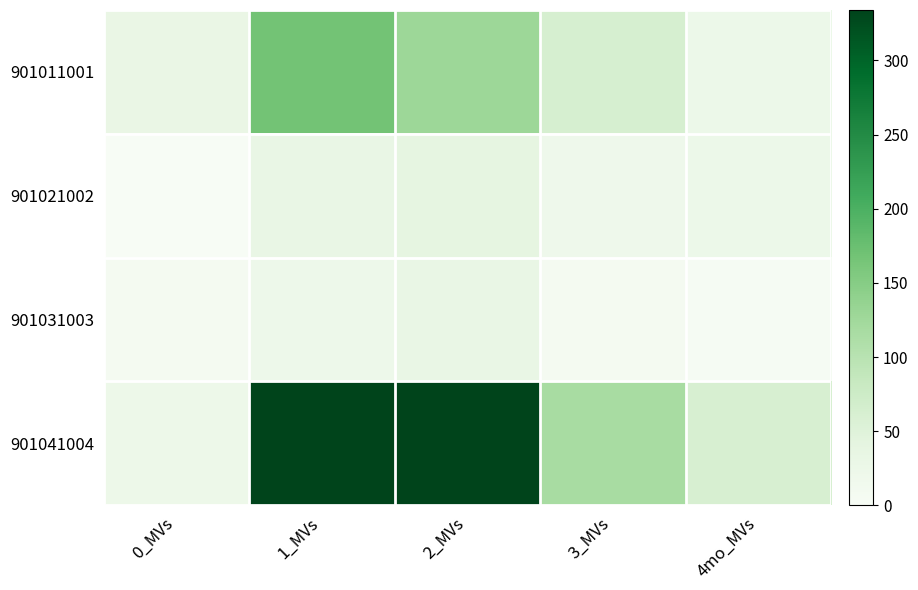

Which series has the largest total across all categories?

901041004